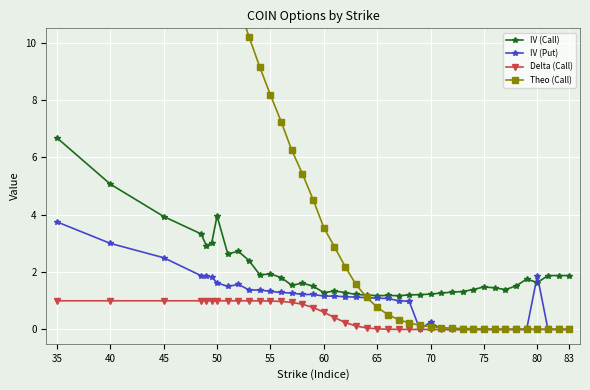

True or false: IV (Put) has more than 0 points higher than both neighbors.

True